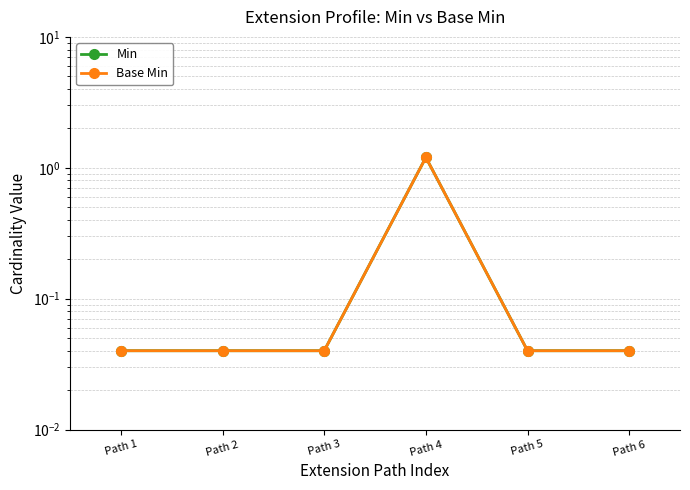

In Base Min, how many points are higher than both neighbors (excluding endpoints)?

1